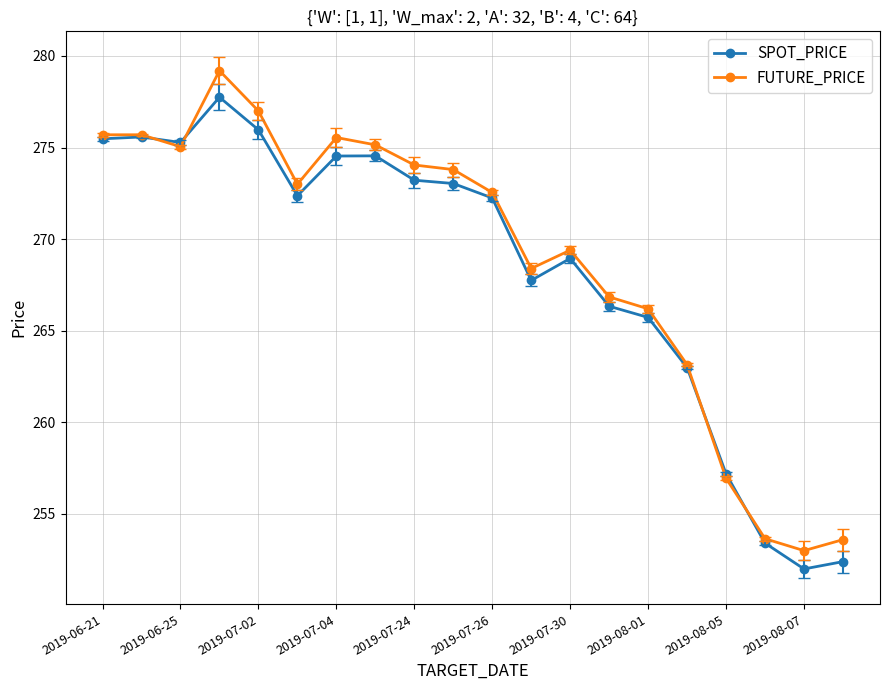

Which series has the largest range (max minus min)?

FUTURE_PRICE